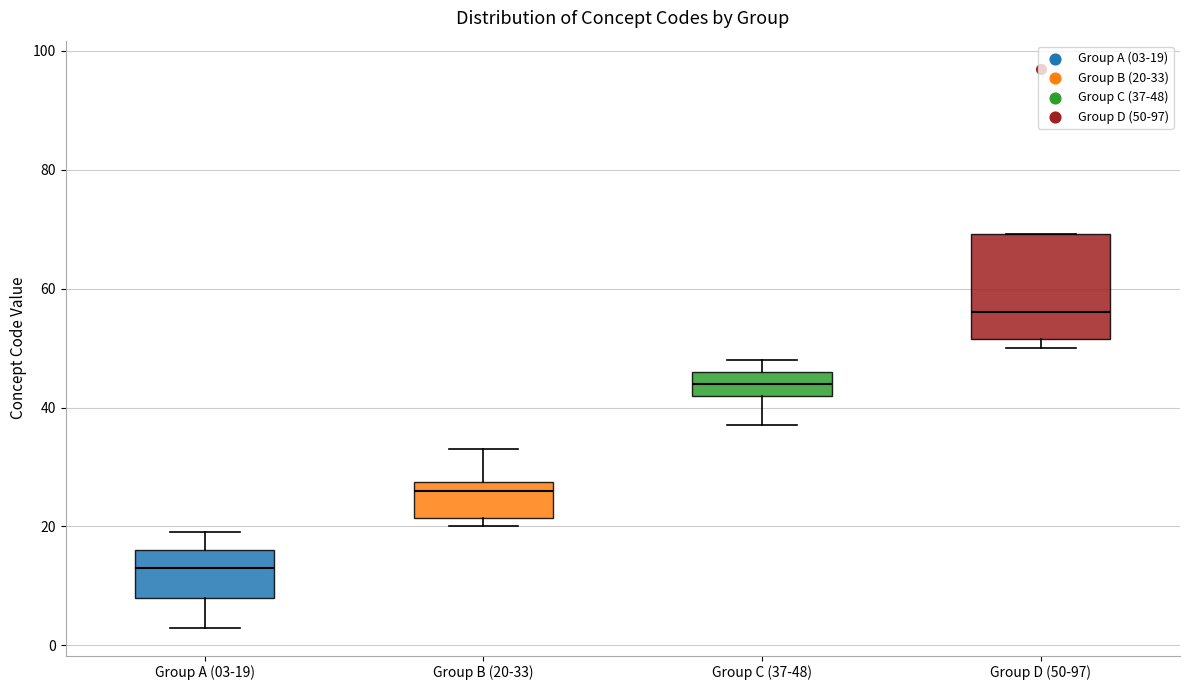

Which box has the highest median line?

Group D (50-97)